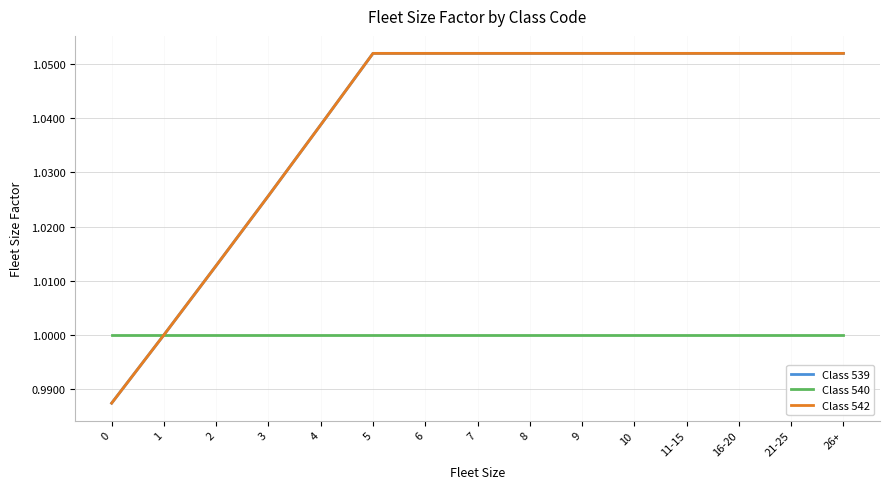

How many lines are shown in the chart?

3